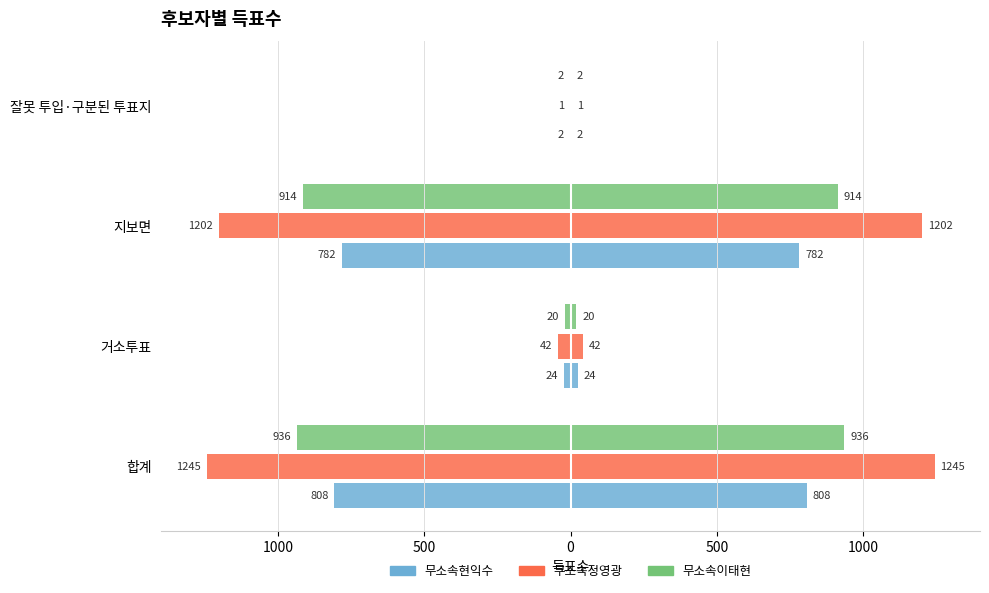

The value of 무소속정영광 at 500 is -658. True or false?

False